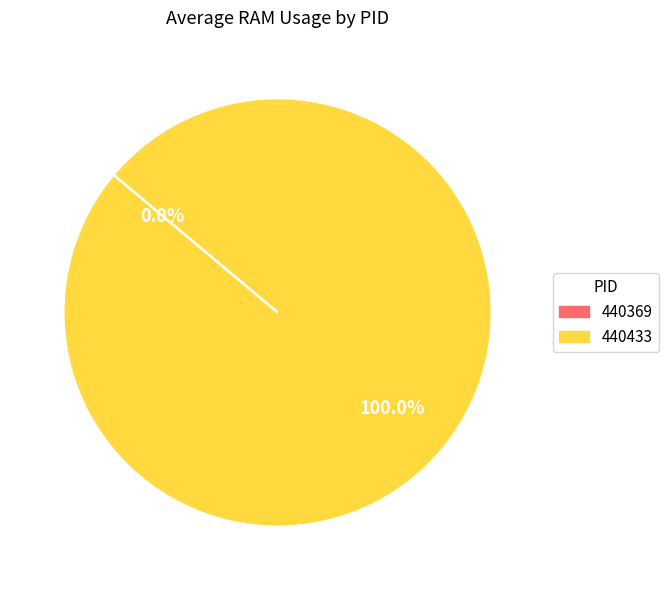

How many slices are in this pie chart?

2